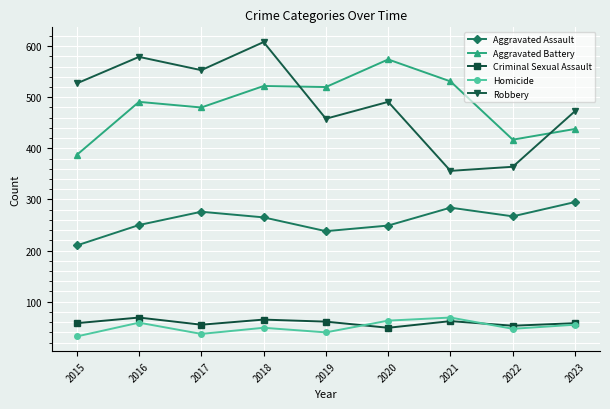

How many categories are shown in the chart?

9